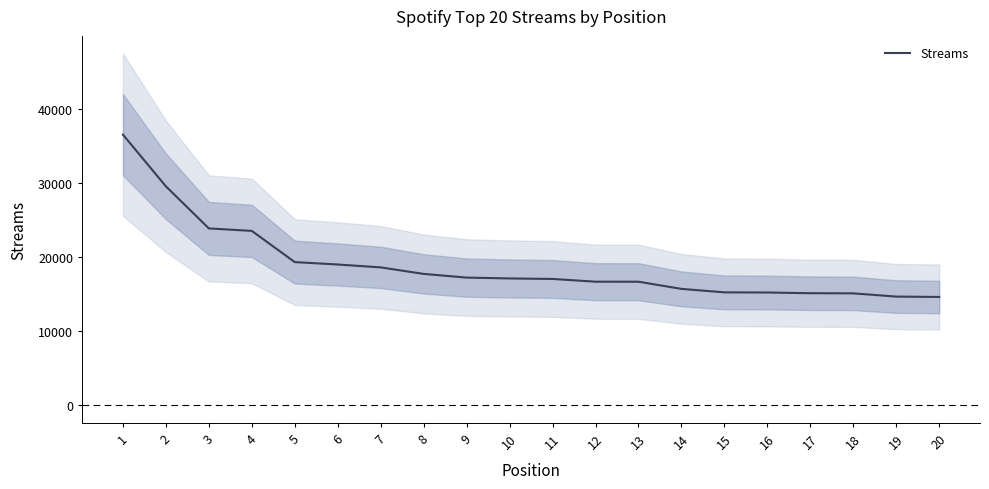

Where is the data nearest to the value 25593?

3